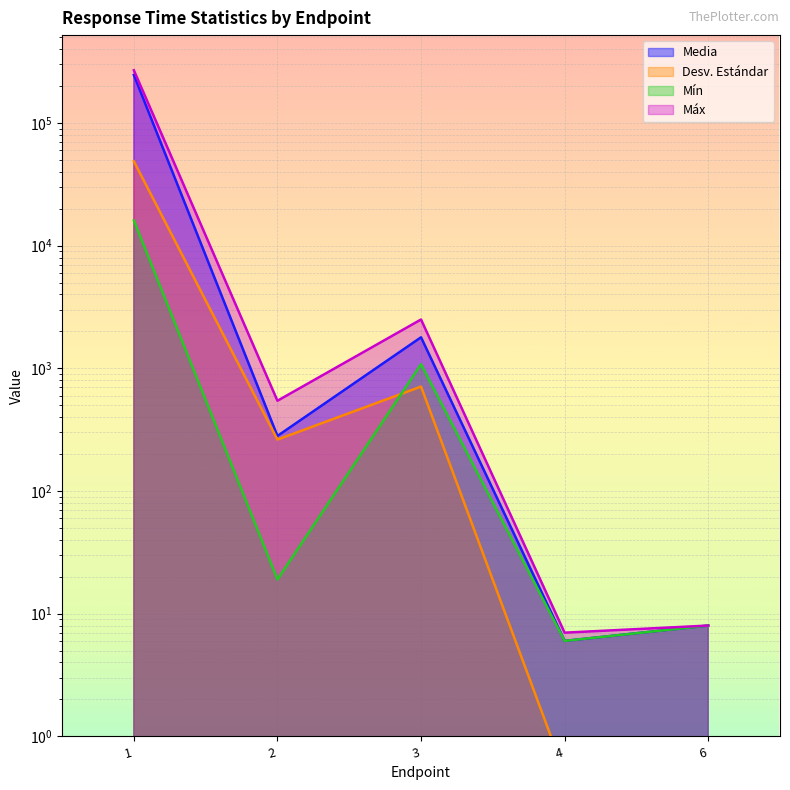

Rank the series by their maximum value, from lowest to highest.

Mín, Desv. Estándar, Media, Máx